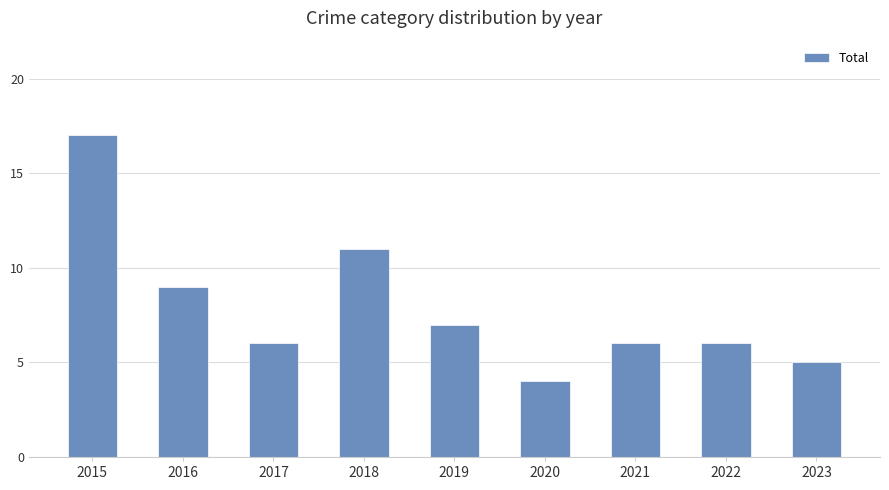

How many data points does each series have?

9